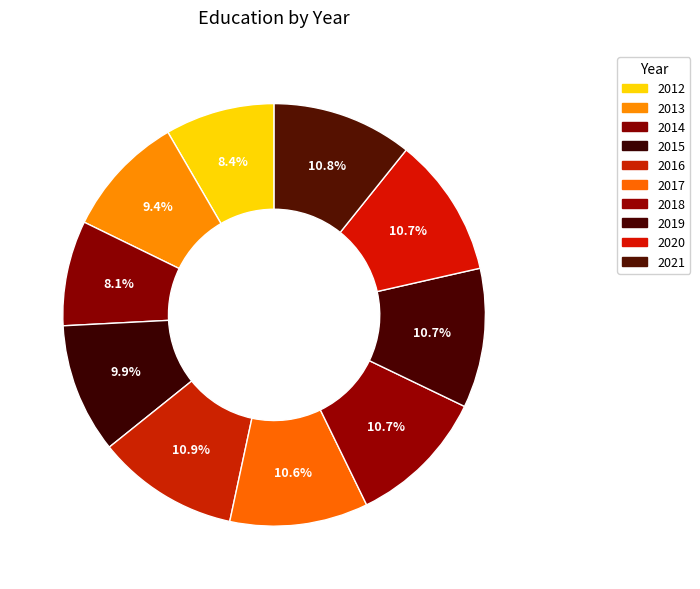

Is there a majority slice in this chart?

No